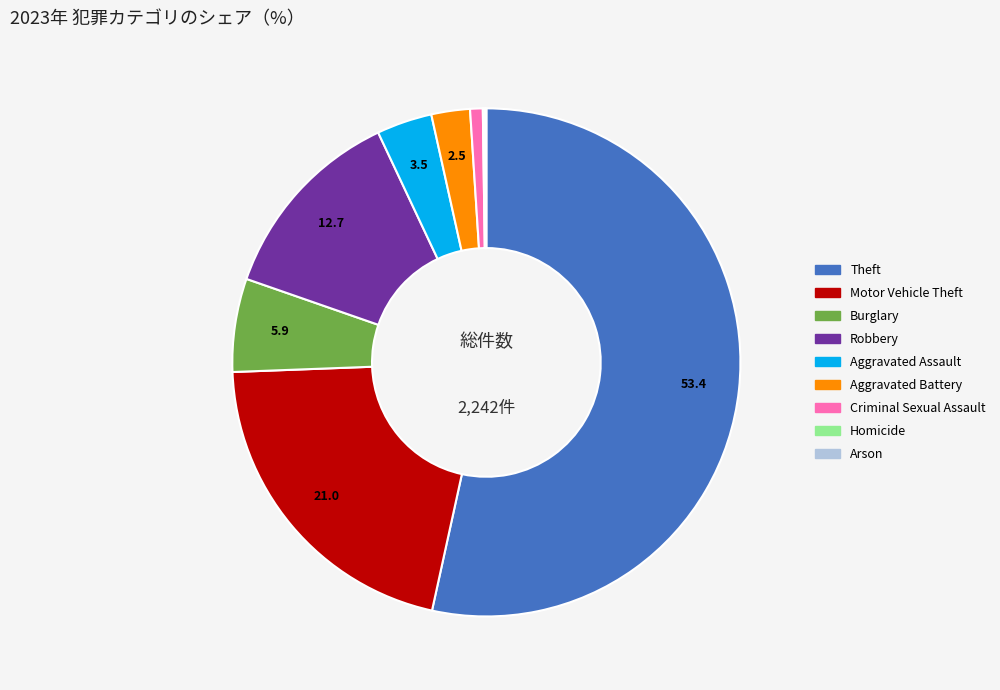

Which has a higher value, Burglary or Robbery?

Robbery